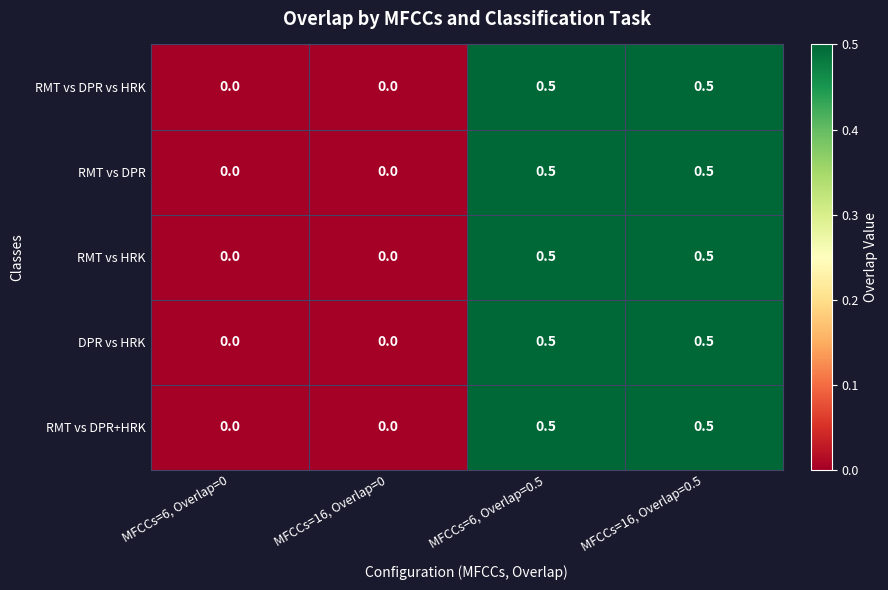

How many distinct data groups are displayed?

5